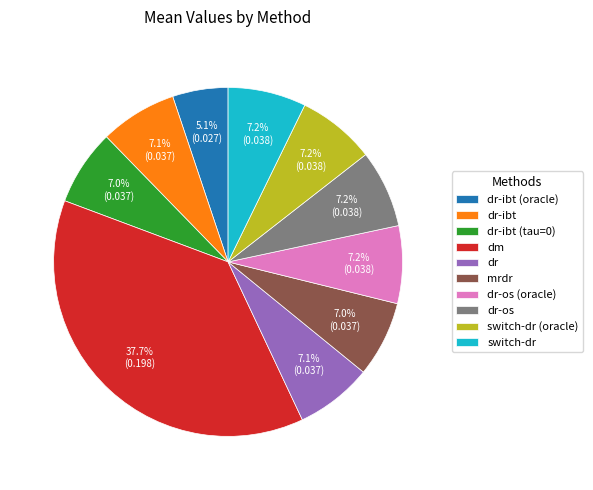

Between mrdr and dm, which is larger?

dm